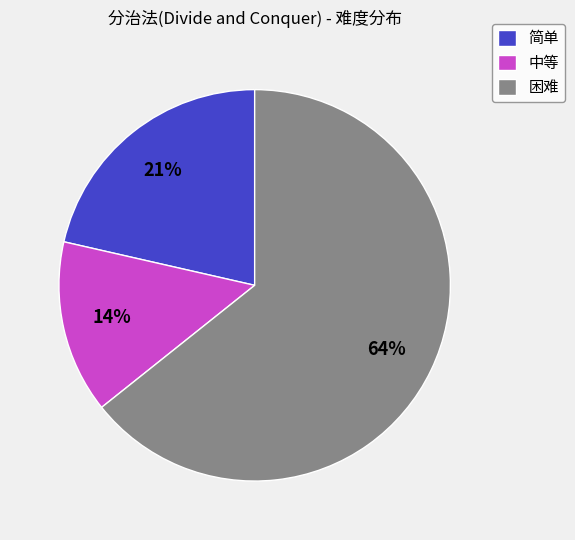

To the nearest percent, what percentage of the pie is 中等?

14%